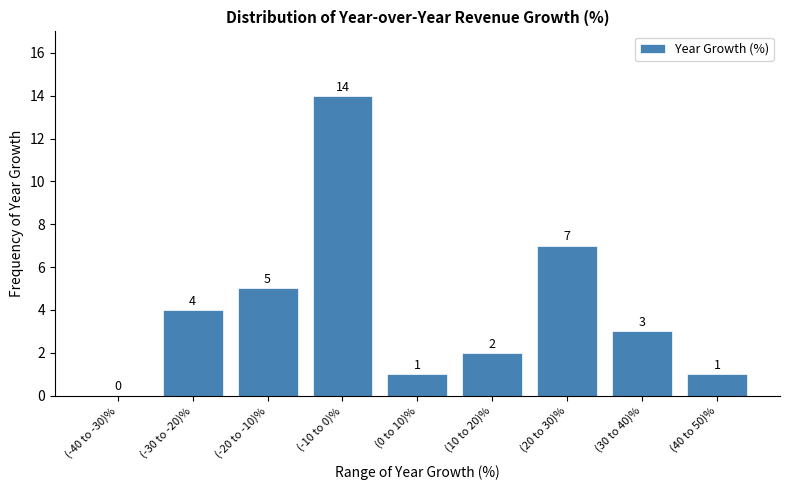

Reading left to right, what are all the values shown in this chart?

(-40 to -30)%=0	(-30 to -20)%=4	(-20 to -10)%=5	(-10 to 0)%=14	(0 to 10)%=1	(10 to 20)%=2	(20 to 30)%=7	(30 to 40)%=3	(40 to 50)%=1